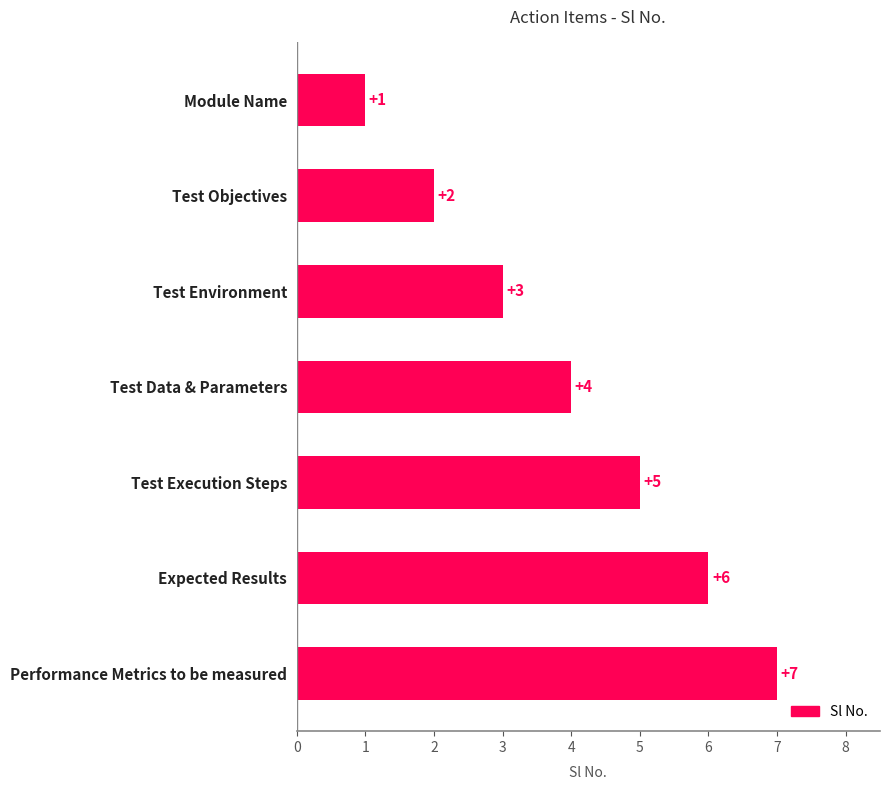

List the labels in order of value, smallest first.

Module Name, Test Objectives, Test Environment, Test Data & Parameters, Test Execution Steps, Expected Results, Performance Metrics to be measured